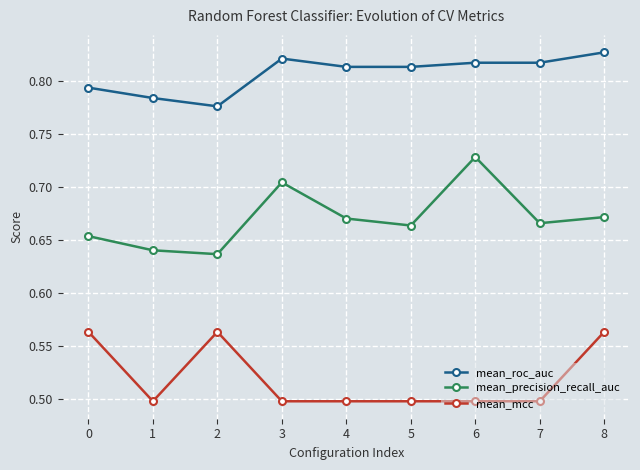

Which series has the widest spread of values?

mean_precision_recall_auc